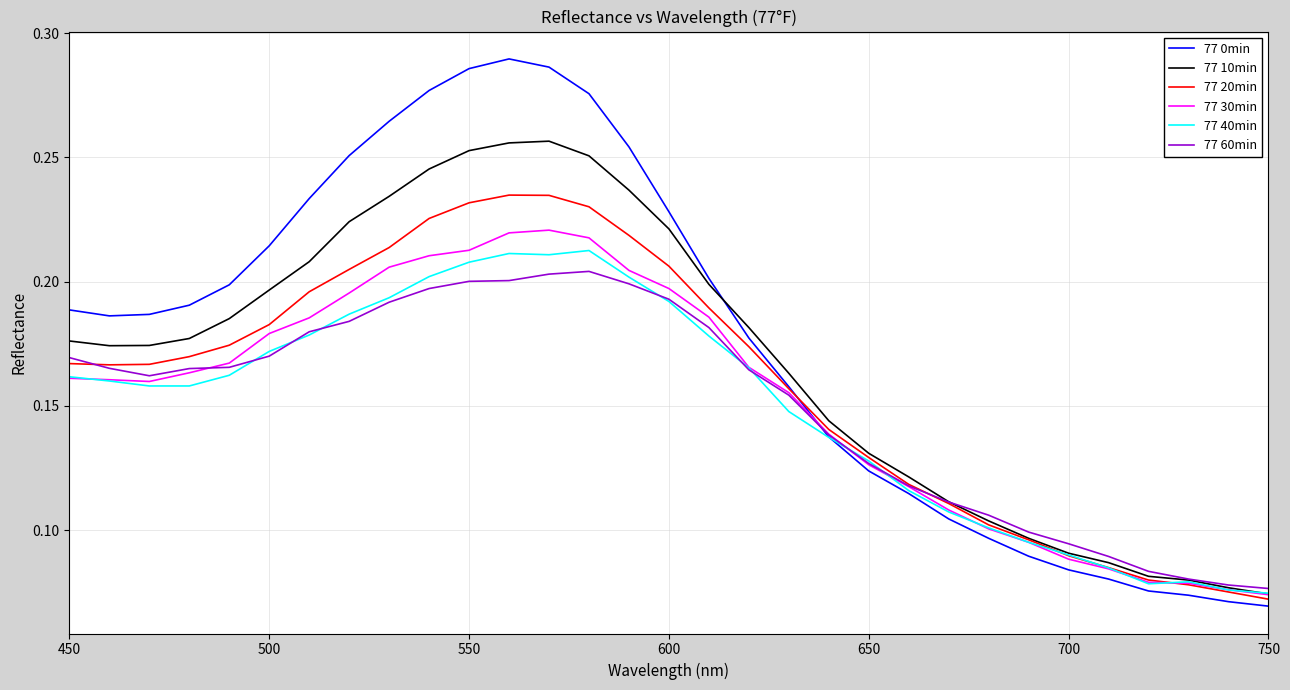

Which series has the widest spread of values?

77 0min